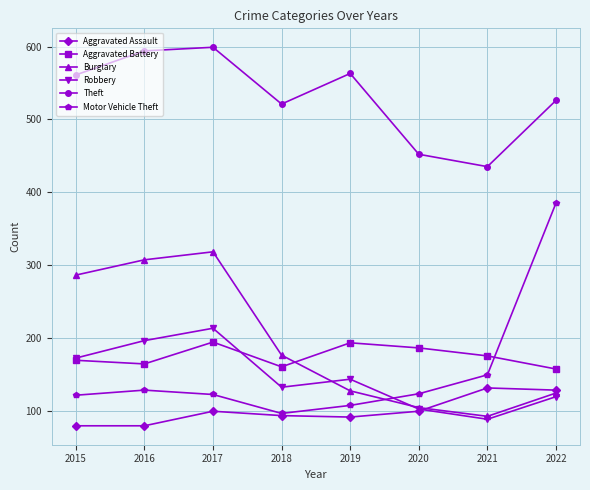

List the series in order of their peak value, highest first.

Theft, Motor Vehicle Theft, Burglary, Robbery, Aggravated Battery, Aggravated Assault